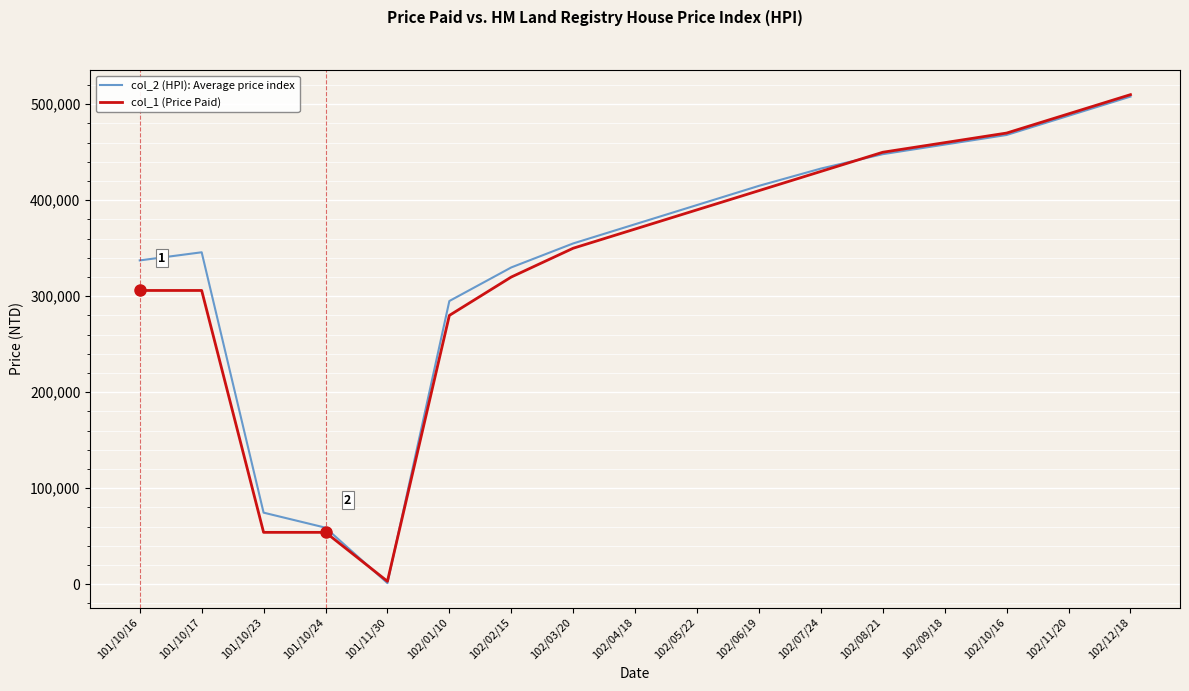

Which series has the largest total across all categories?

col_2 (HPI): Average price index